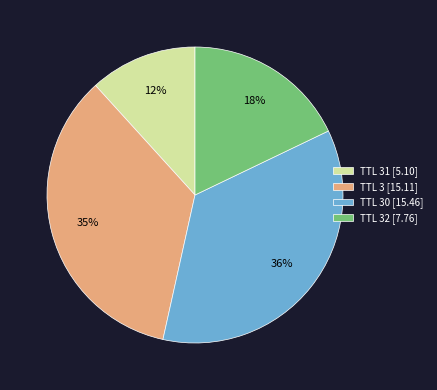

To the nearest percent, what percentage of the pie is TTL 31 [5.10]?

12%